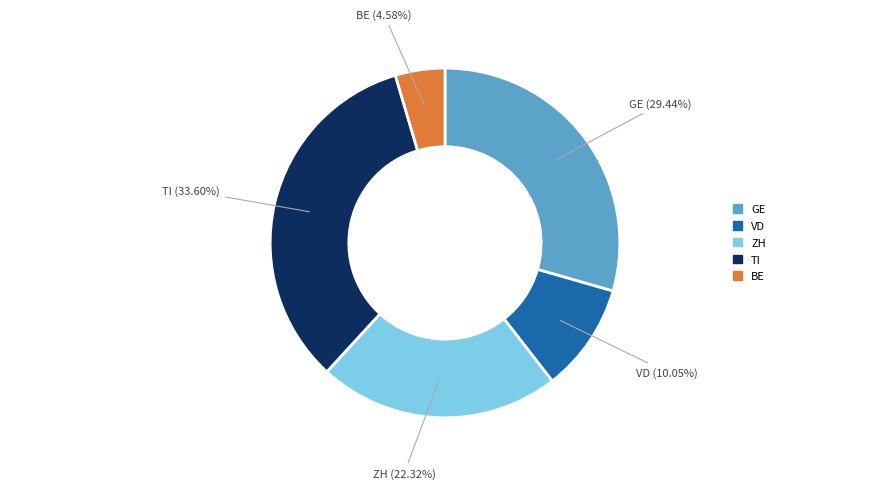

Which category has the smallest portion of the pie?

BE